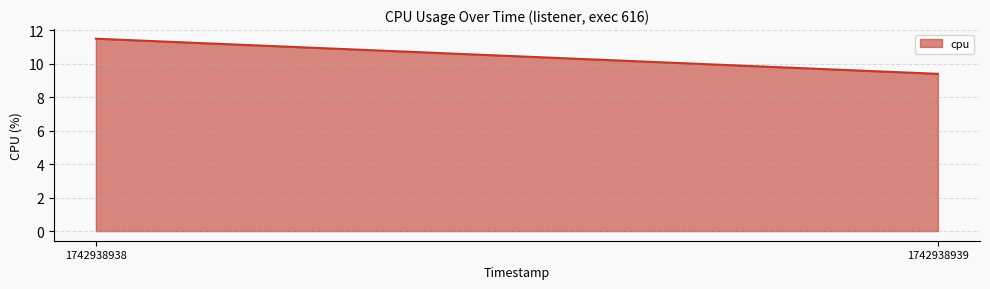

True or false: the data shows 12.4 at 1742938939.

False